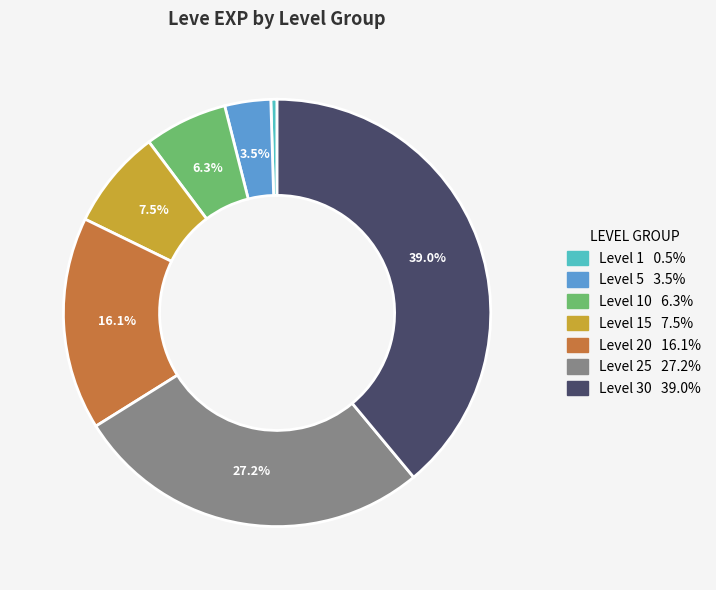

To the nearest percent, what is the average slice percentage?

14%